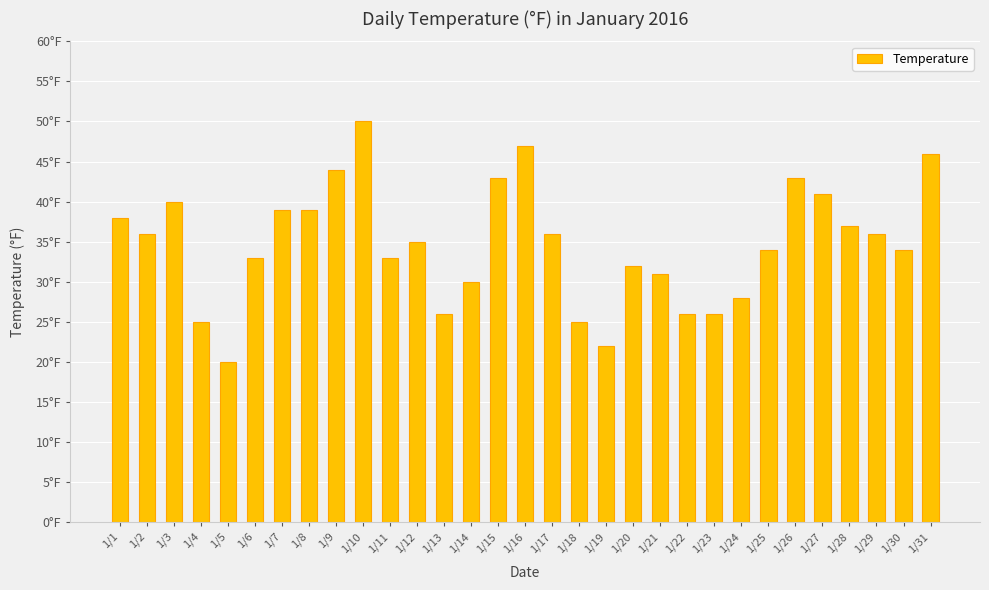

Between 1/7 and 1/28, which is larger?

1/7